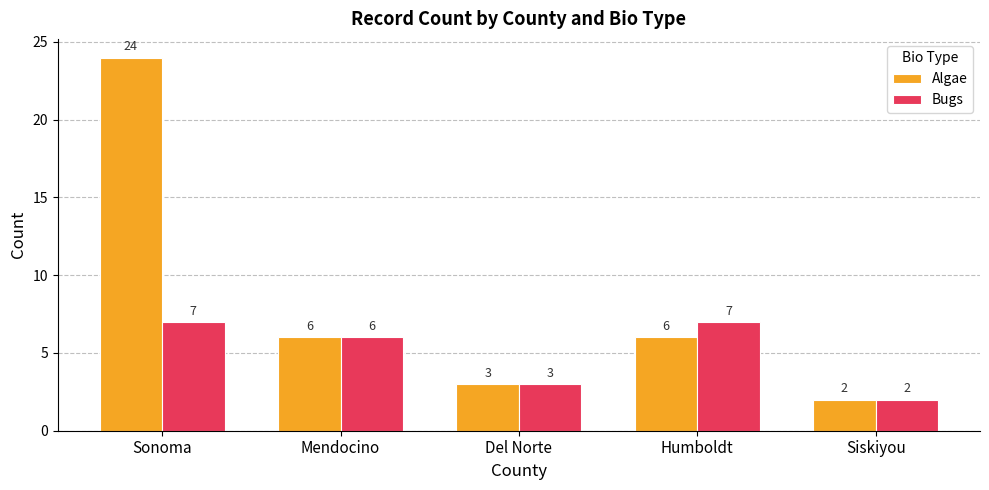

At which category is the sum across all series the highest?

Sonoma